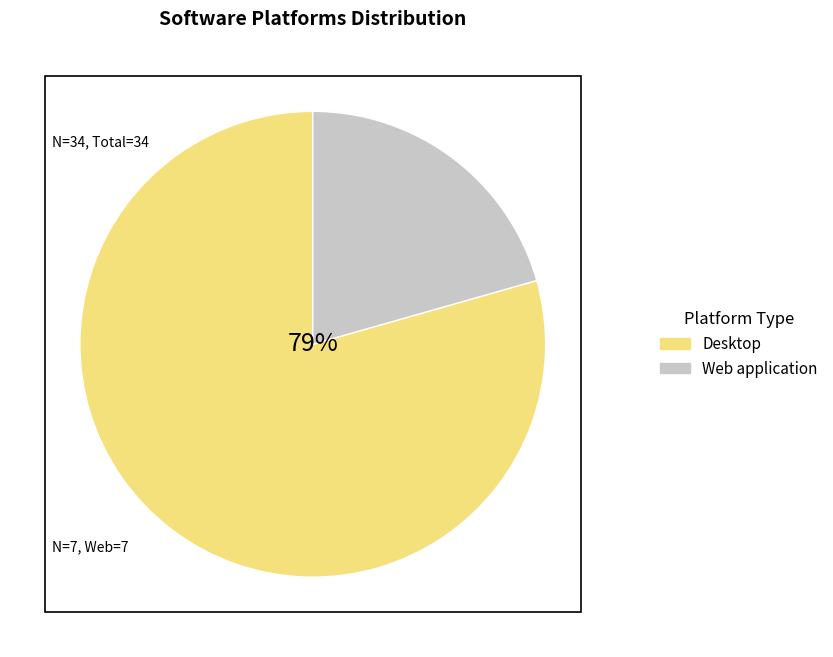

Do Desktop and Web application together represent more than half of the pie?

Yes